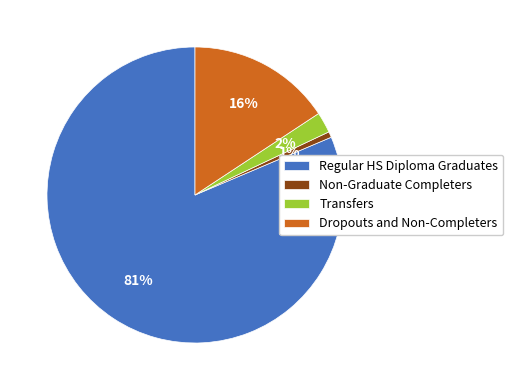

Rank the categories by value from highest to lowest.

Regular HS Diploma Graduates, Dropouts and Non-Completers, Transfers, Non-Graduate Completers